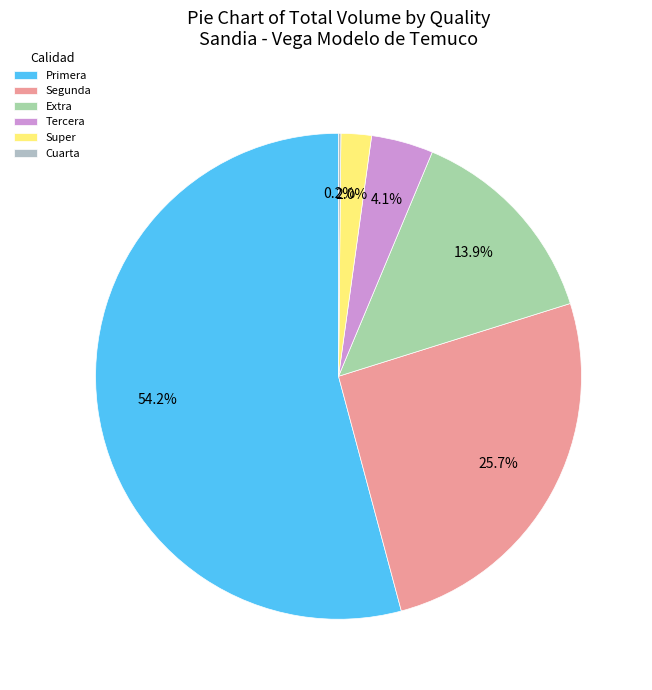

Combined, what portion of the pie is Tercera and Segunda?

29.8%